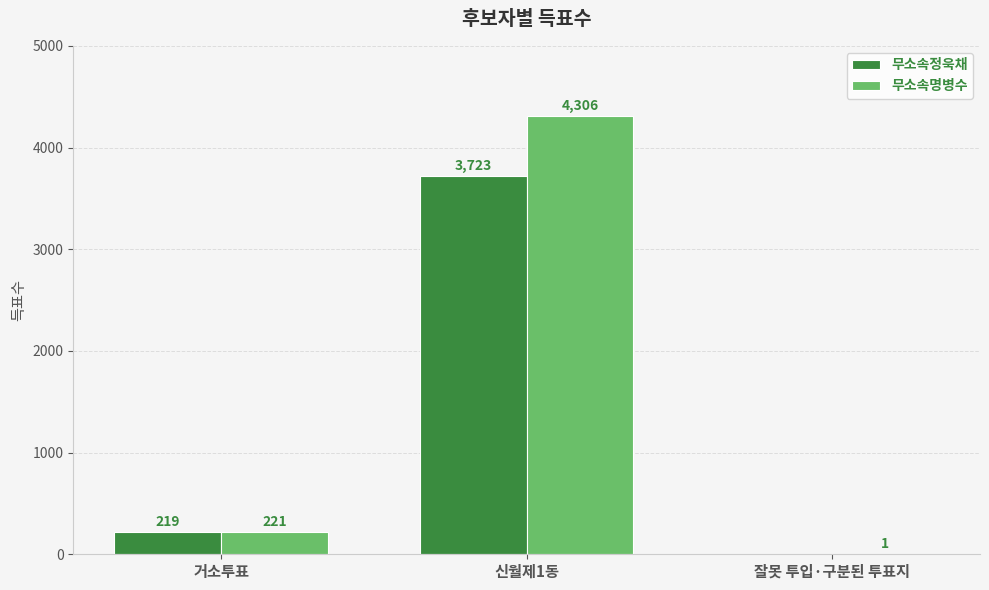

What are all the series names shown in the legend?

무소속정욱채, 무소속명병수